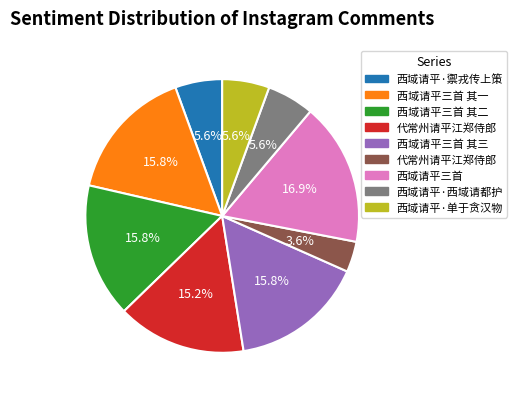

Is there any slice that represents more than half of the pie?

No